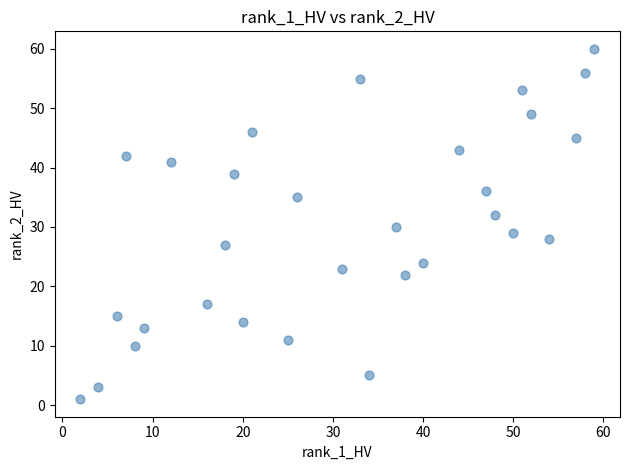

List the coordinates of all points as (Y, X) pairs, reading left to right.

(1, 2)  (3, 4)  (15, 6)  (42, 7)  (10, 8)  (13, 9)  (41, 12)  (17, 16)  (27, 18)  (39, 19)  (14, 20)  (46, 21)  (11, 25)  (35, 26)  (23, 31)  (55, 33)  (5, 34)  (30, 37)  (22, 38)  (24, 40)  (43, 44)  (36, 47)  (32, 48)  (29, 50)  (53, 51)  (49, 52)  (28, 54)  (45, 57)  (56, 58)  (60, 59)